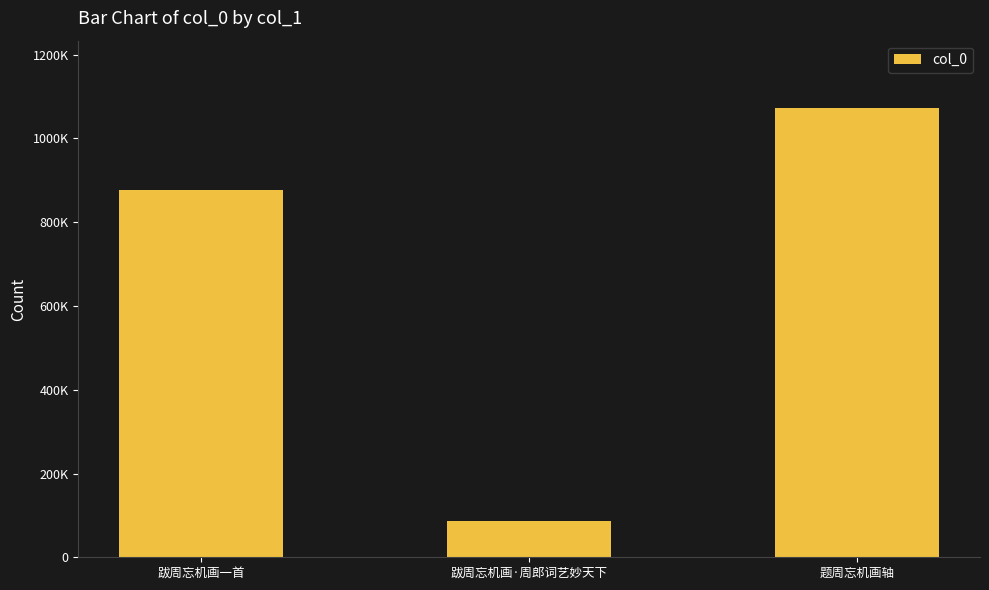

List the labels in order of value, smallest first.

跋周忘机画·周郎词艺妙天下, 跋周忘机画一首, 题周忘机画轴